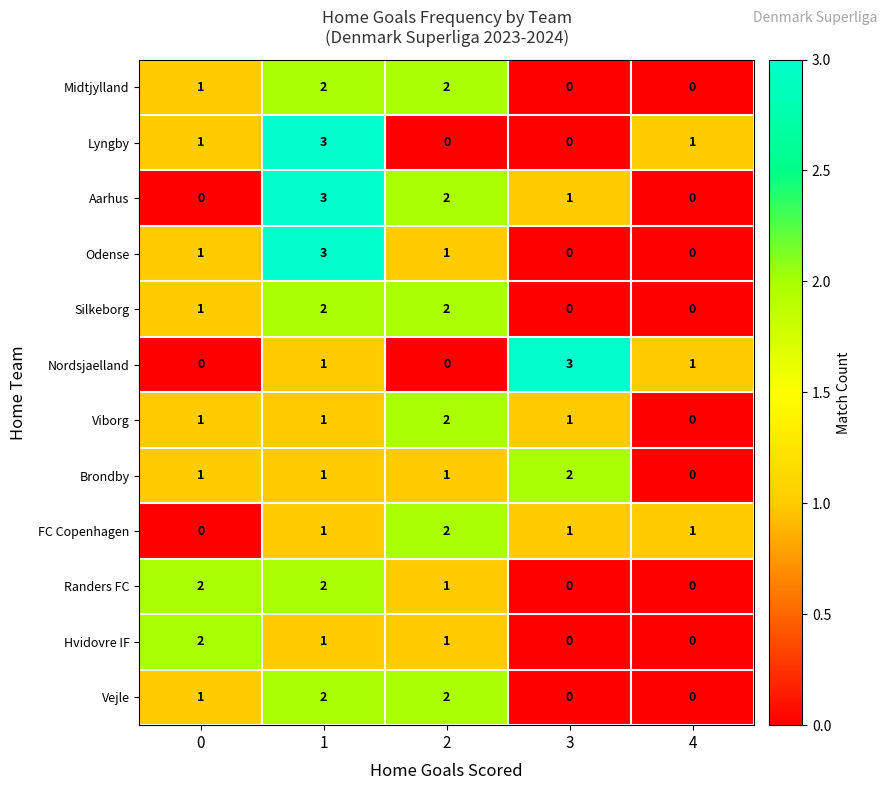

Which series has the largest total across all categories?

Aarhus